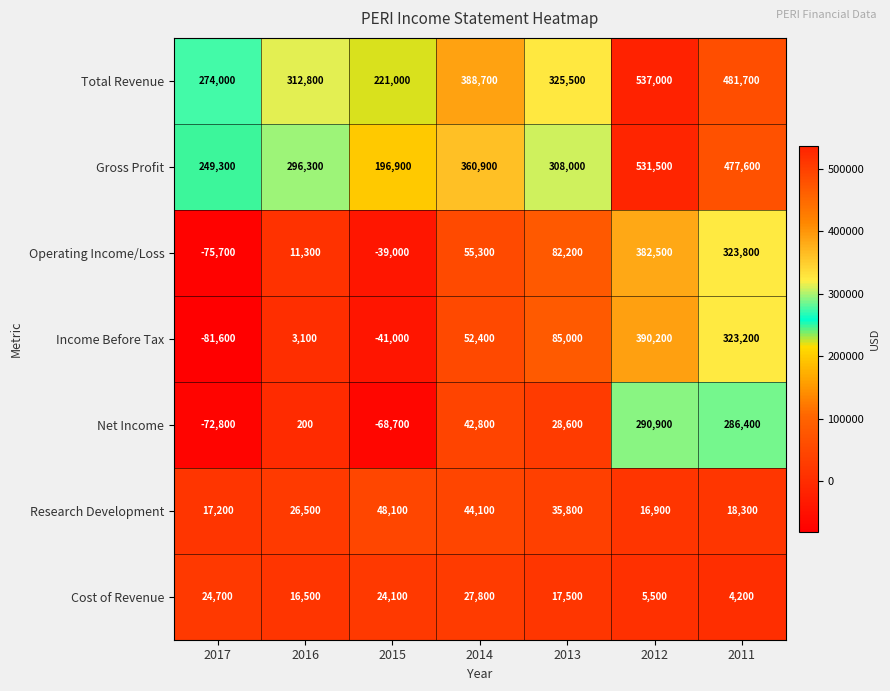

Read the Total Revenue value at 2011, to the nearest 100.

481700